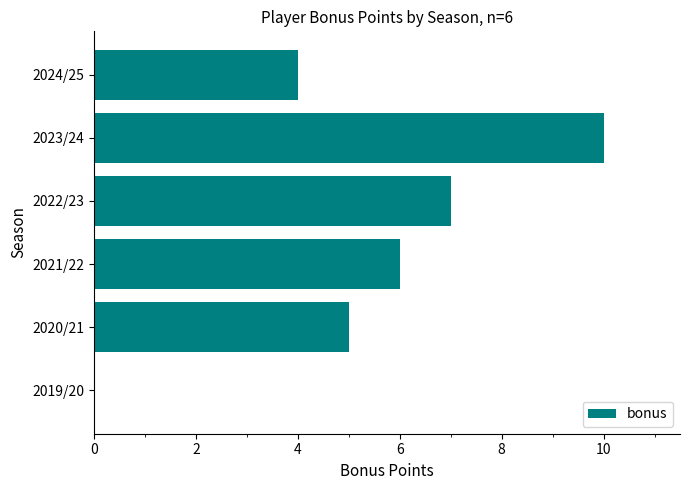

Where is the data nearest to the value 5?

2020/21